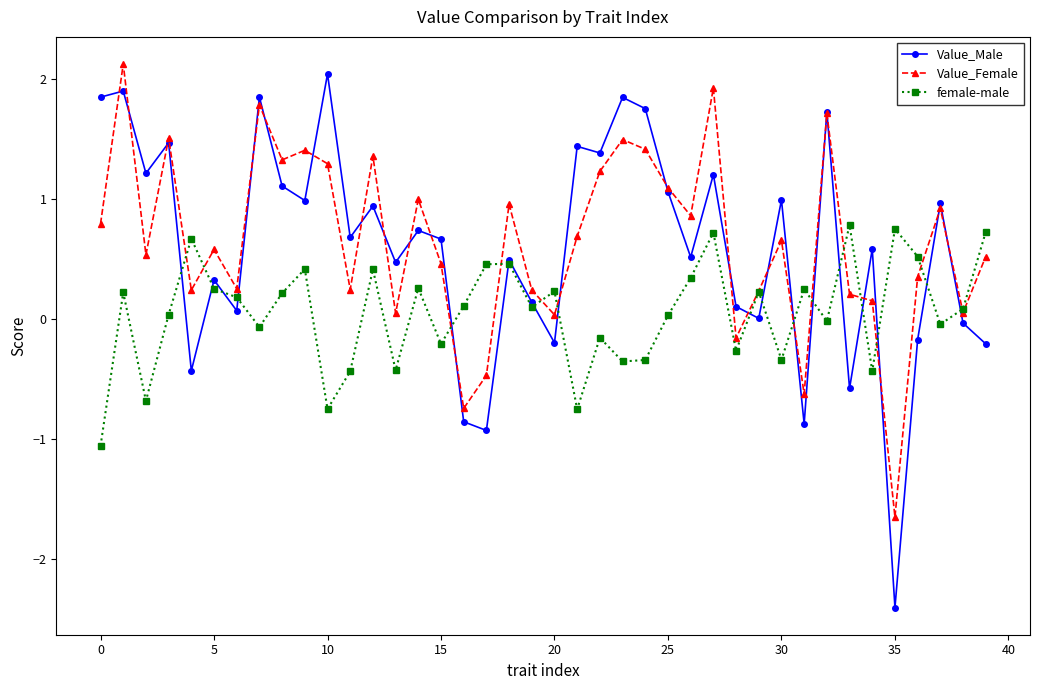

What is the greatest value displayed?

2.1